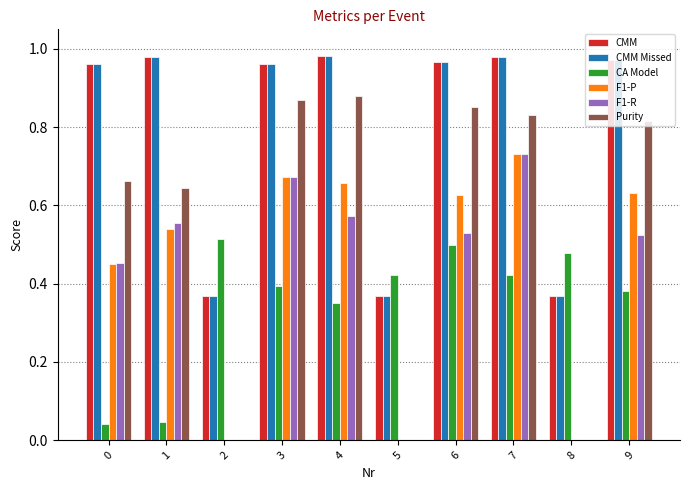

At which category is the sum across all series the highest?

7